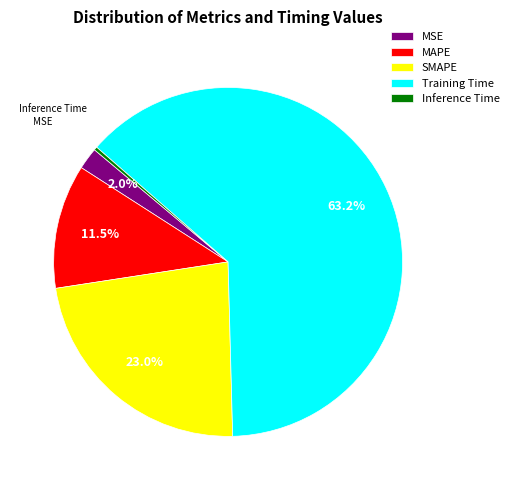

To the nearest percent, what percentage of the pie is MSE?

2%